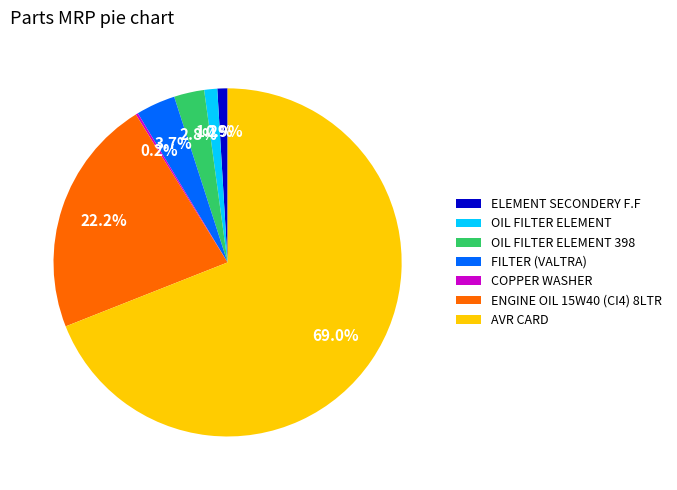

To the nearest percent, what is the average slice percentage?

14%